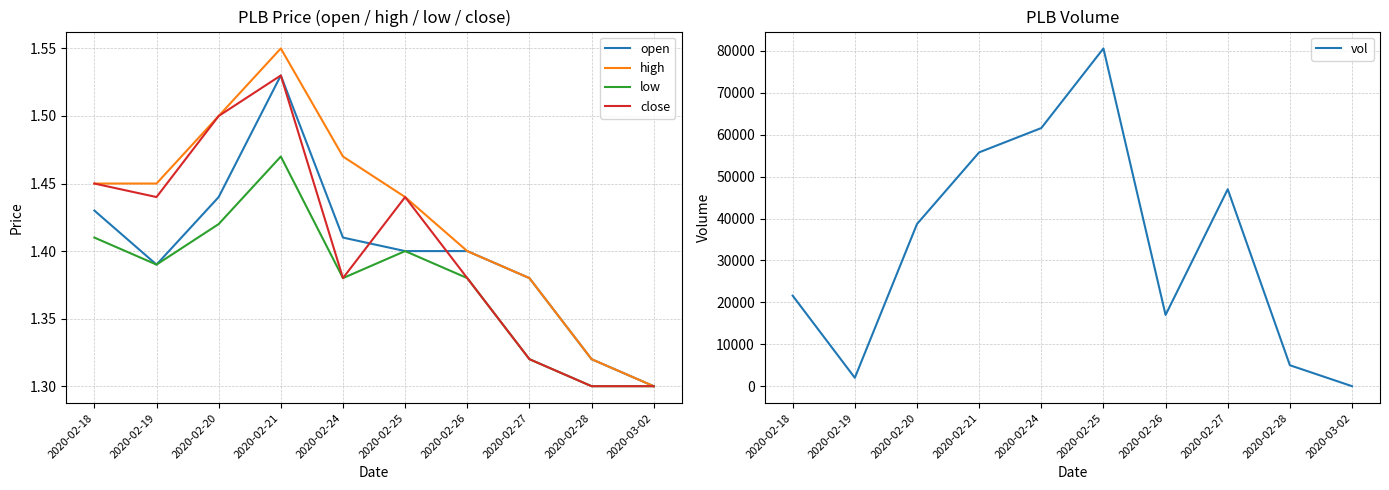

Reading left to right, what are all the values shown in this chart?

open: 1.4	1.4	1.4	1.5	1.4	1.4	1.4	1.4	1.3	1.3
high: 1.4	1.4	1.5	1.6	1.5	1.4	1.4	1.4	1.3	1.3
low: 1.4	1.4	1.4	1.5	1.4	1.4	1.4	1.3	1.3	1.3
close: 1.4	1.4	1.5	1.5	1.4	1.4	1.4	1.3	1.3	1.3
vol: 21600.0	2000.0	38700.0	55800.0	61600.0	80600.0	17000.0	47000.0	5000.0	0.0